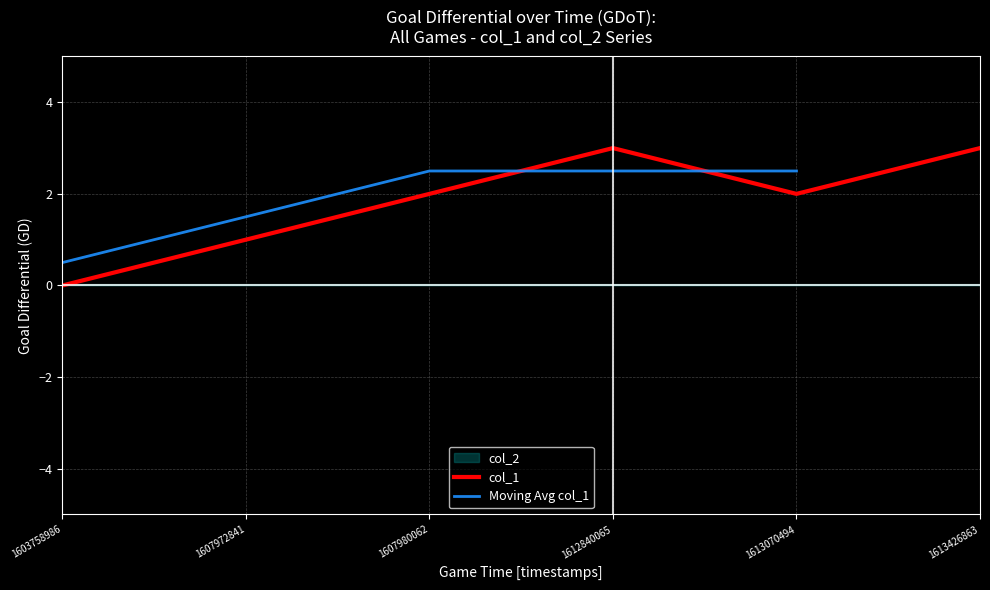

What is the value of the 6th point from the left?

3